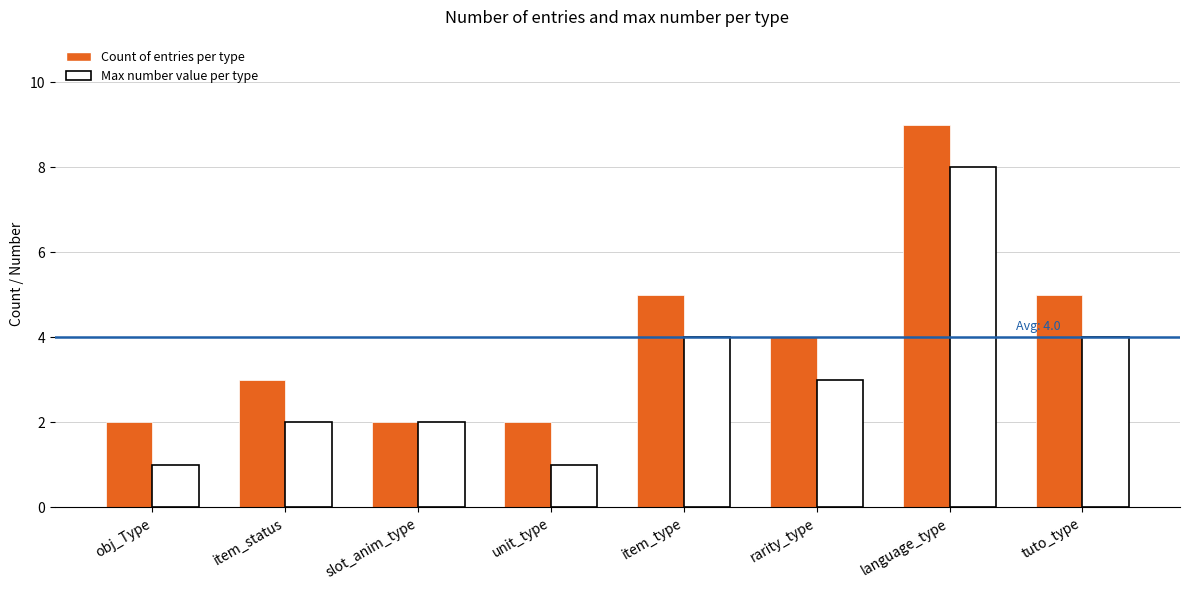

List the series in order of their overall mean, highest first.

Count of entries per type, Max number value per type